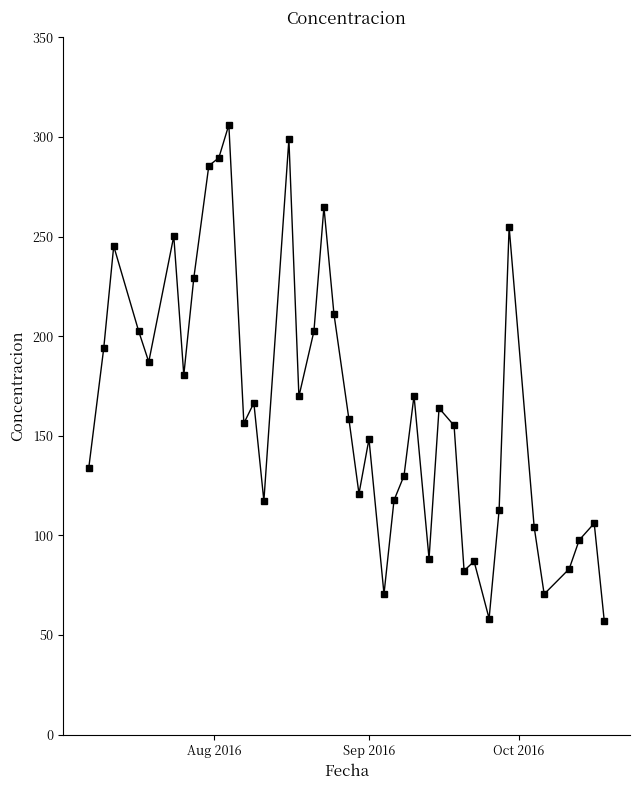

What is the value of the 22nd point from the left?

148.4